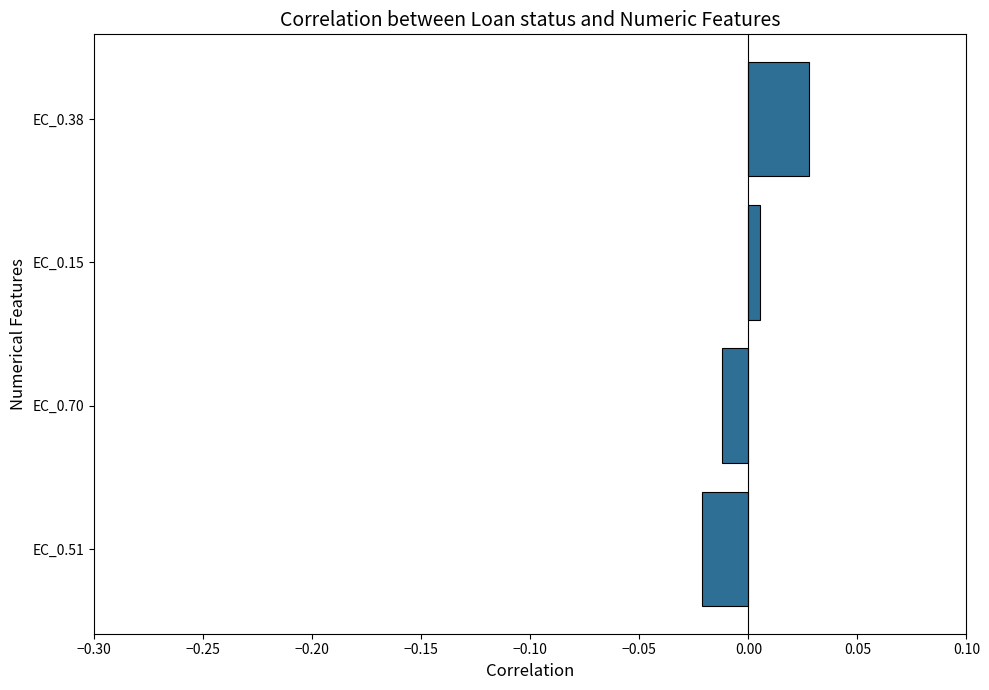

Rank the categories by value from lowest to highest.

EC_0.51, EC_0.70, EC_0.15, EC_0.38